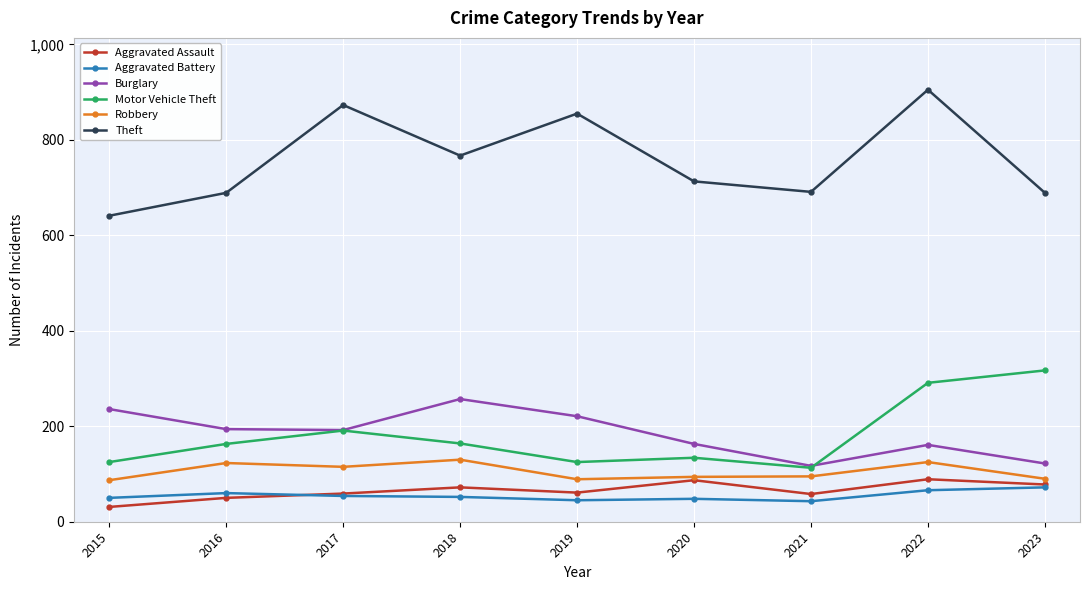

At which category is the sum across all series the highest?

2022